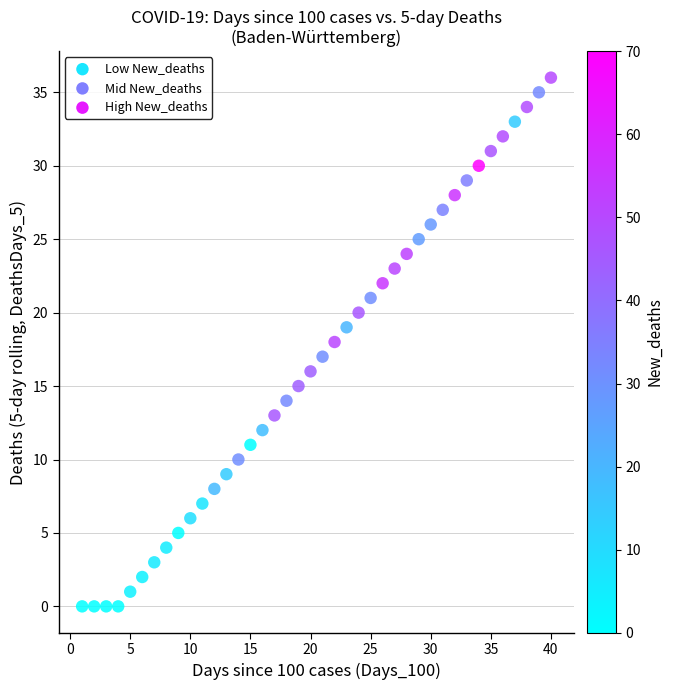

What is the range of X values (max minus min)?

39